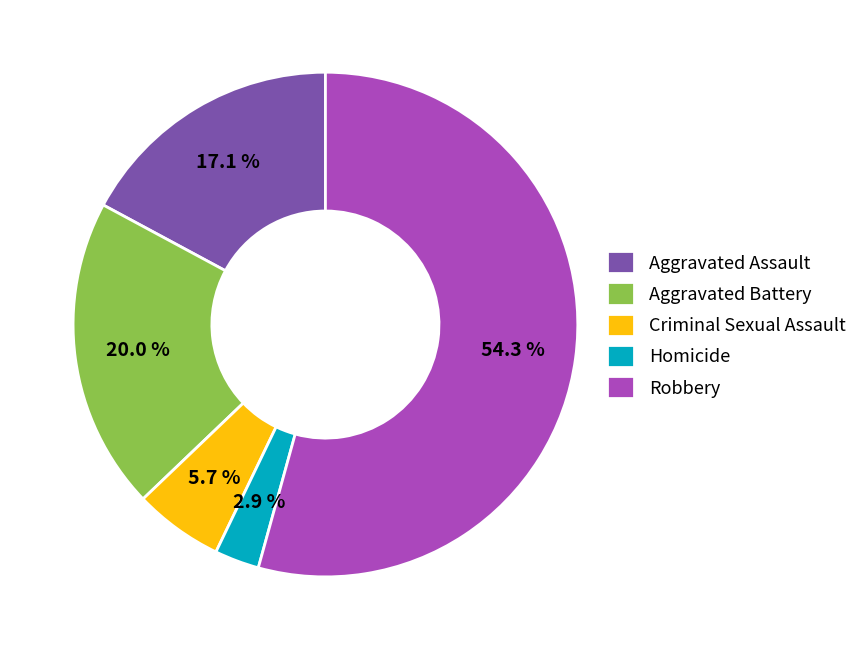

Is there a majority slice in this chart?

Yes